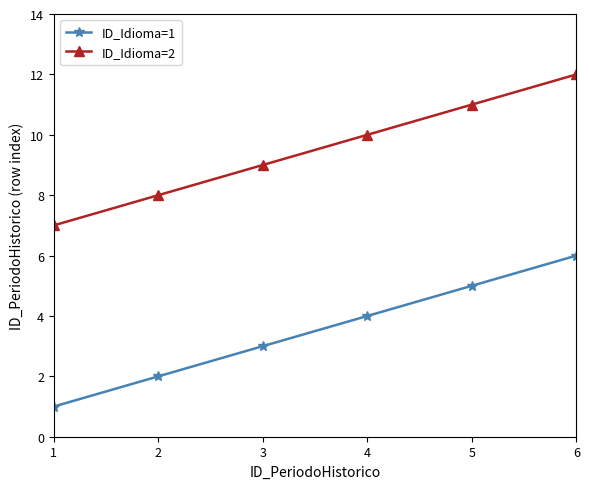

Is it true that ID_Idioma=2 equals 7 at 1?

True